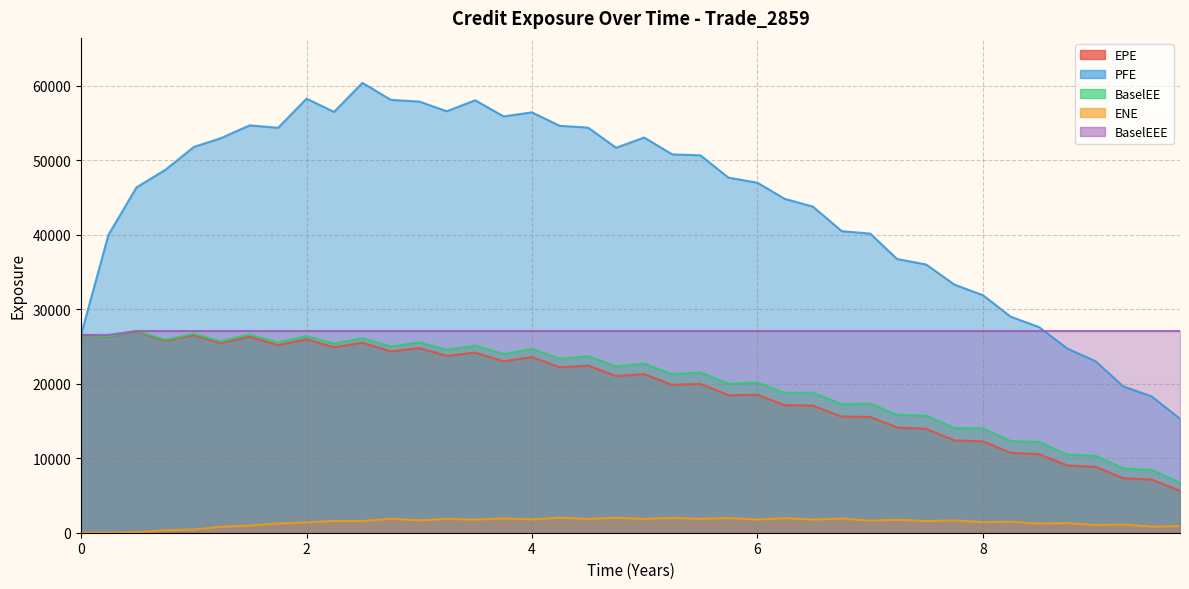

True or false: BaselEE and EPE cross at least once.

False